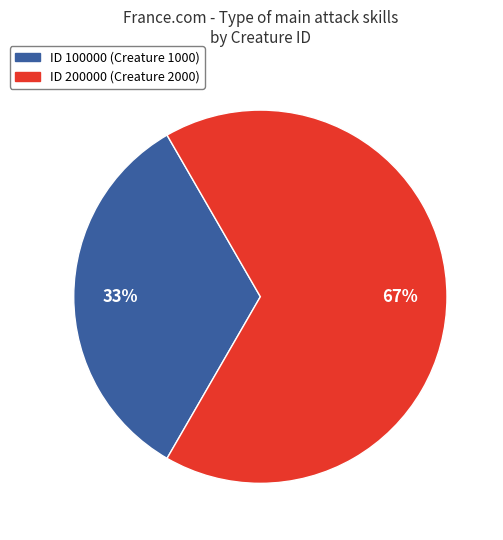

True or false: ID 200000 (Creature 2000) accounts for 67% of the total.

True